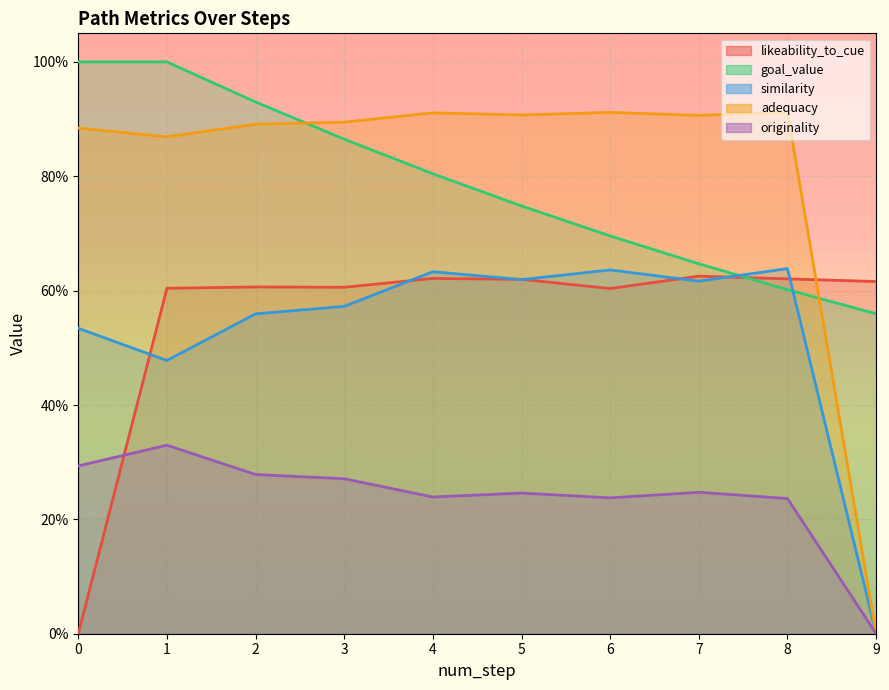

True or false: originality and adequacy intersect in this chart.

False